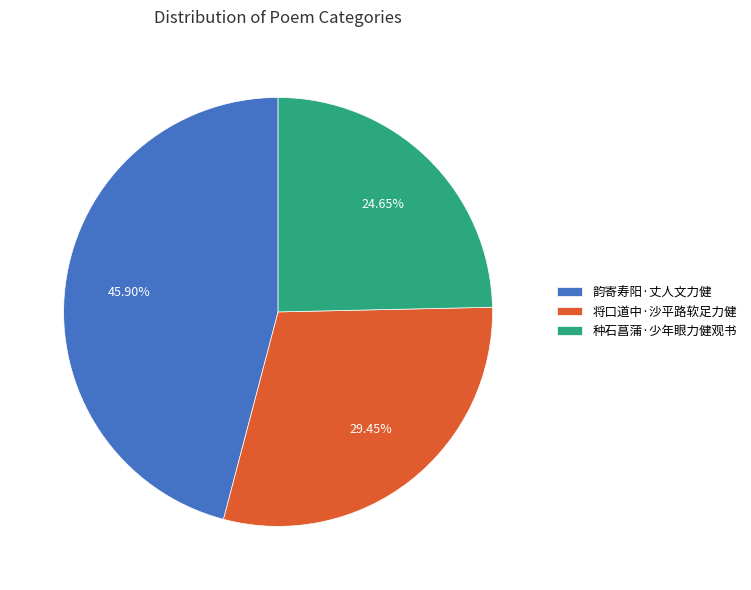

Is it true that 韵寄寿阳·丈人文力健 is 46% of the pie?

True